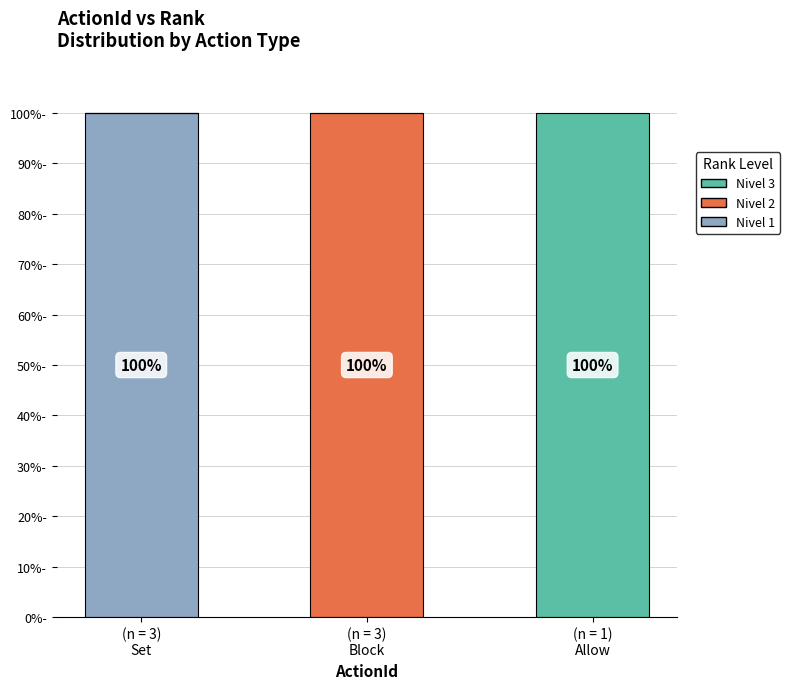

Which series has the largest range (max minus min)?

Nivel 1